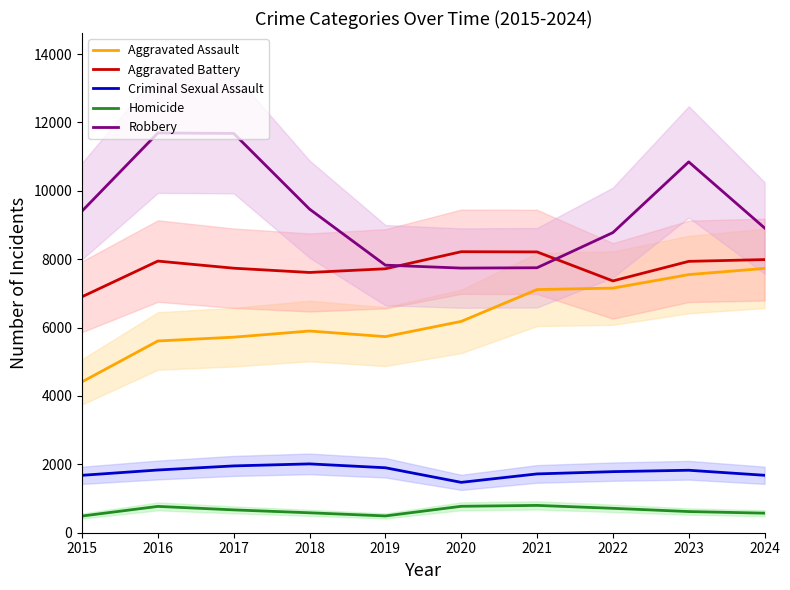

What is the approximate value of Aggravated Battery at 2018, to the nearest 10?

7610